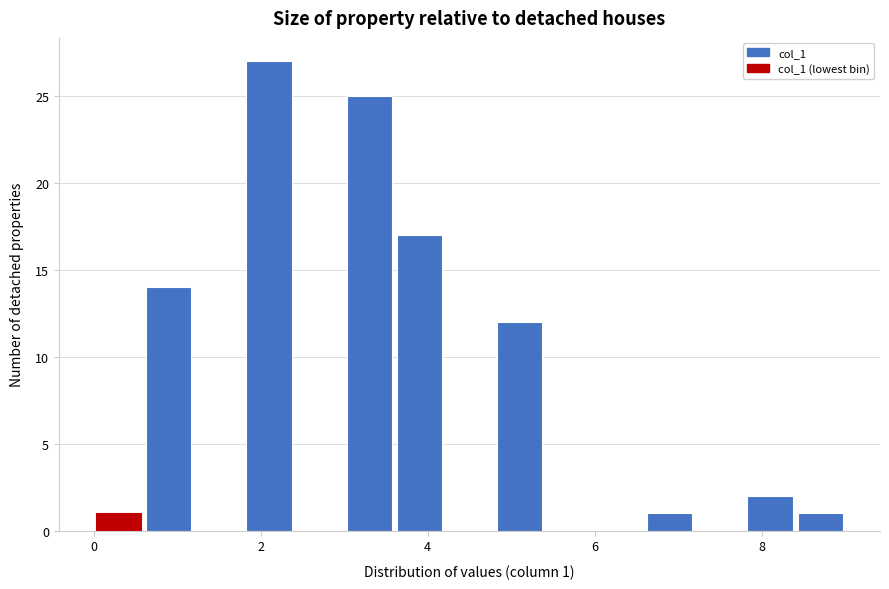

Read against the x-axis, roughly where is the centre of the tallest bar?

2.2